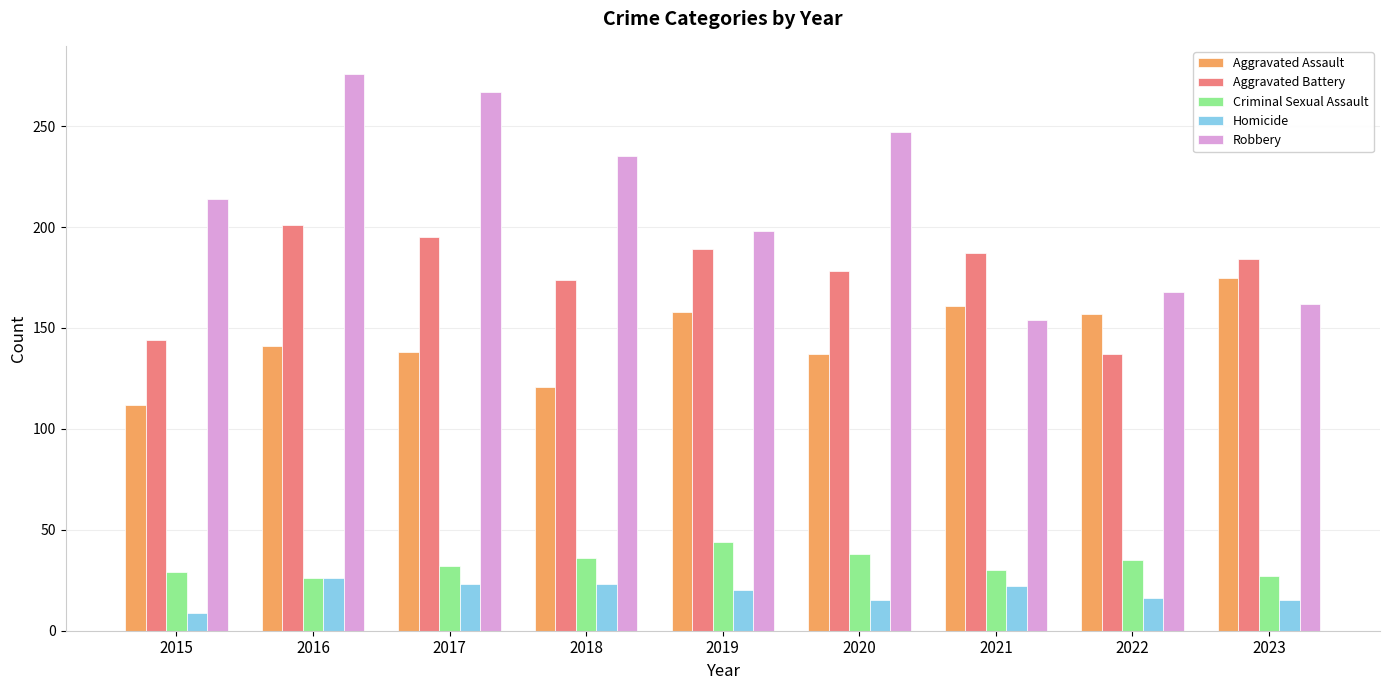

How many categories are shown in the chart?

9